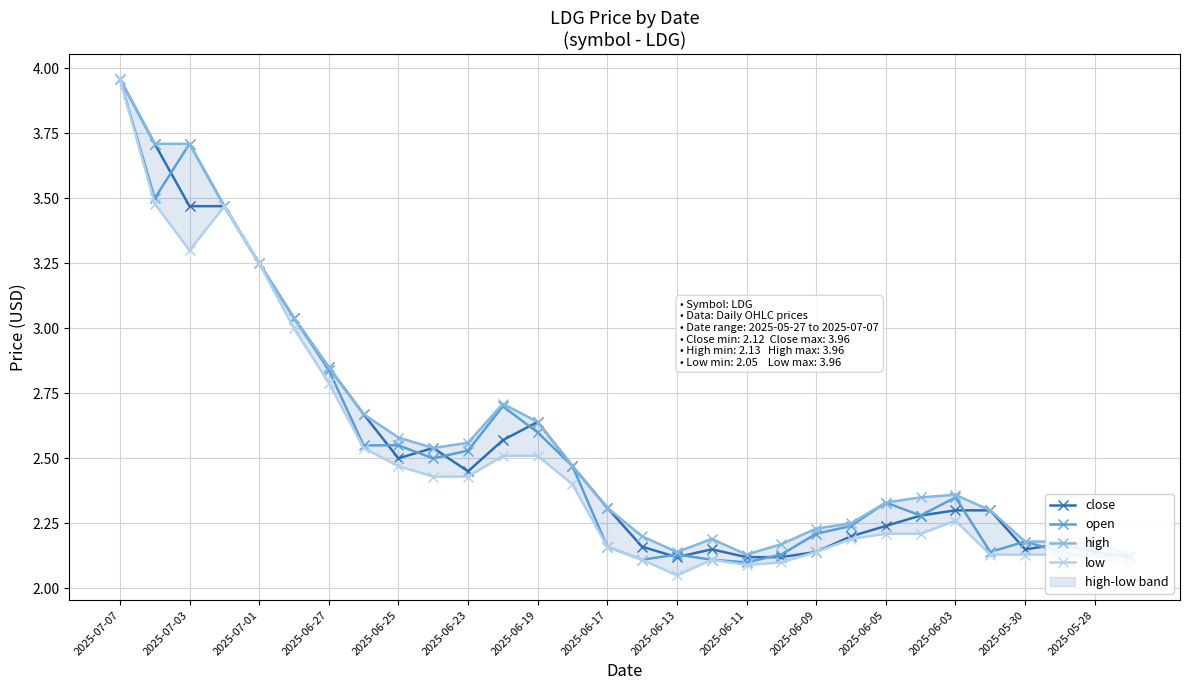

How many lines are shown in the chart?

4